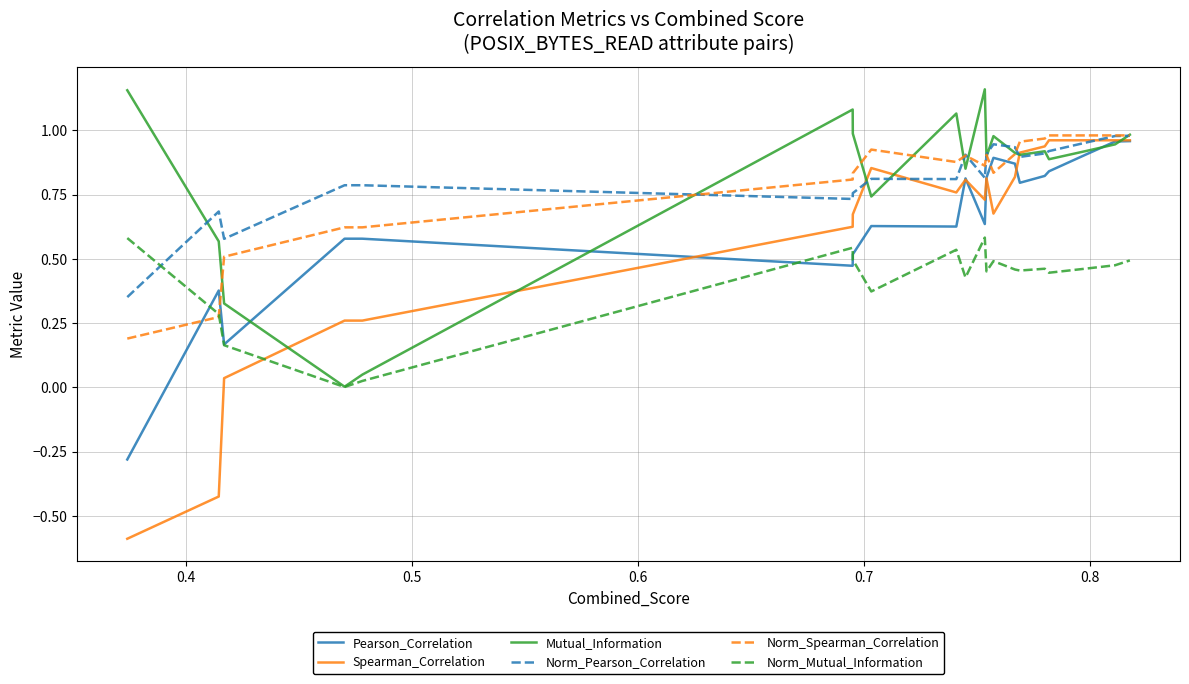

Which series has the largest range (max minus min)?

Spearman_Correlation